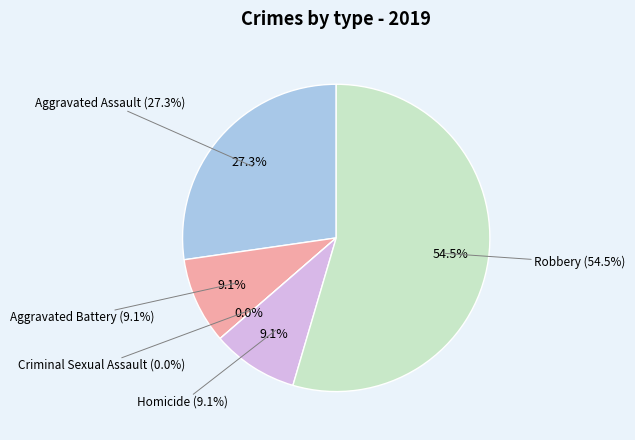

What is the total percentage of Homicide and Criminal Sexual Assault?

9.1%